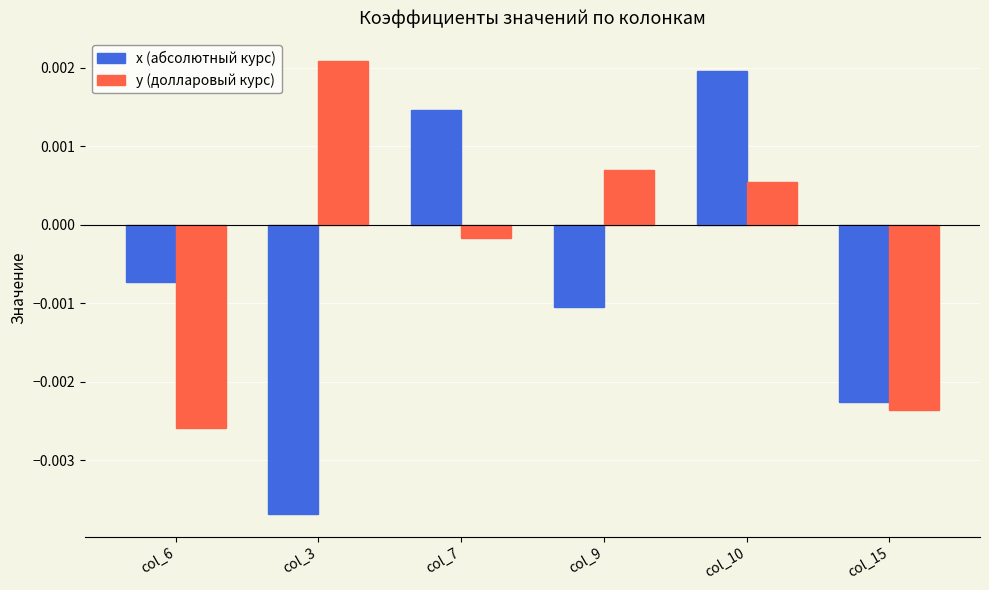

Which series has the widest spread of values?

x (абсолютный курс)